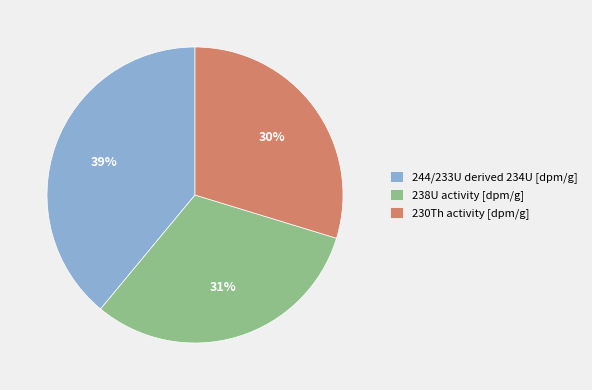

Combined, do 238U activity [dpm/g] and 244/233U derived 234U [dpm/g] account for over 50%?

Yes